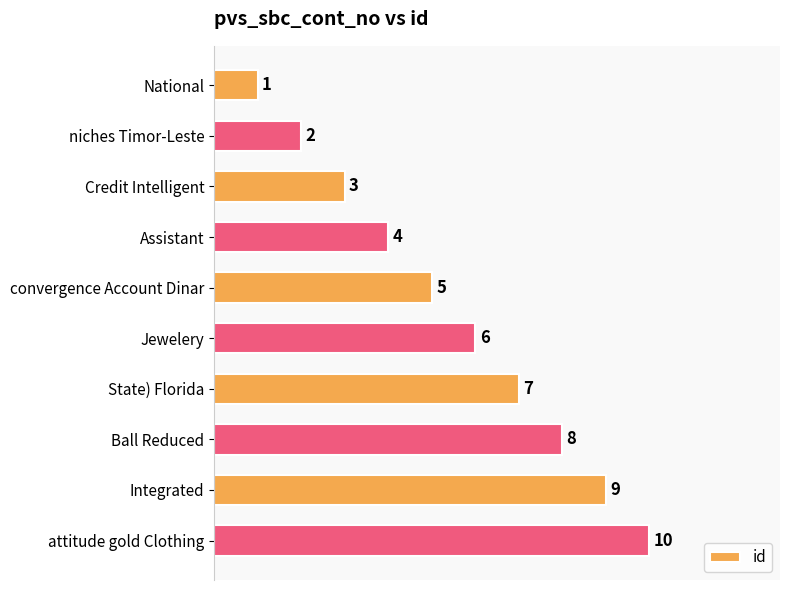

What is the value of the 10th bar from the top?

10